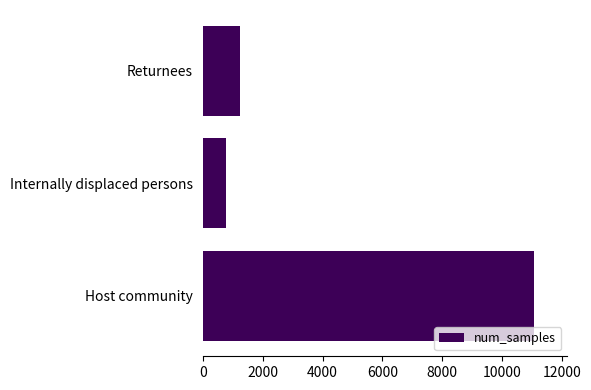

The chart shows a value of 1660 at Returnees. True or false?

False